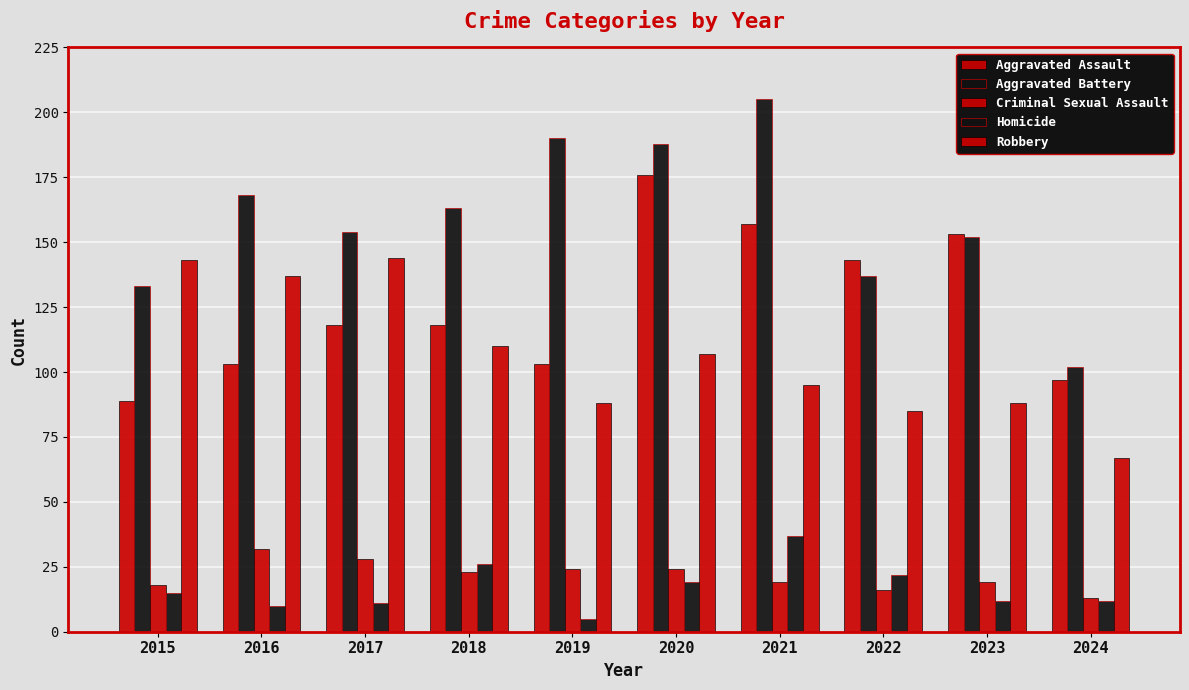

How many groups of bars are there?

10